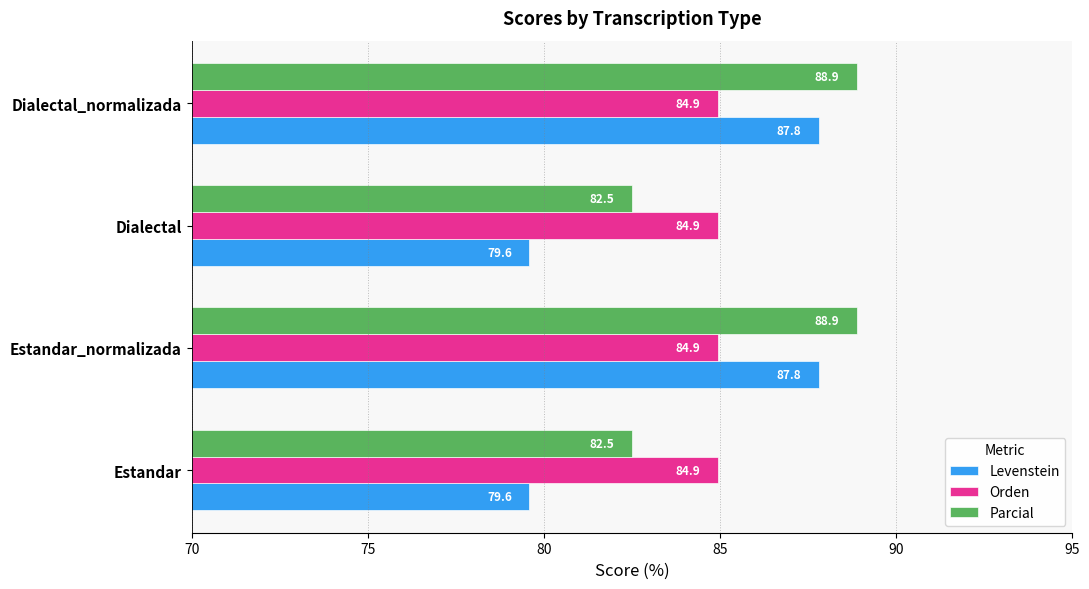

What value does the Orden series have at Estandar?

84.9